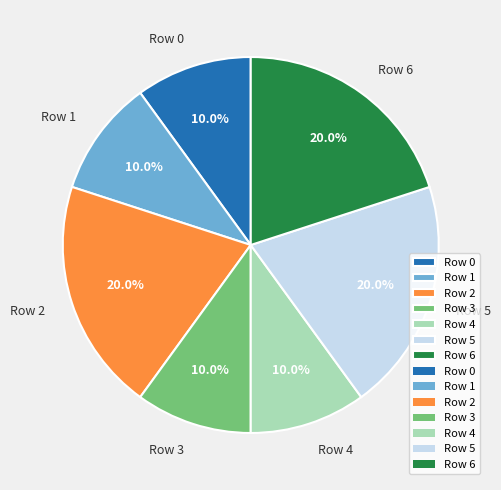

How many segments does this pie chart have?

7